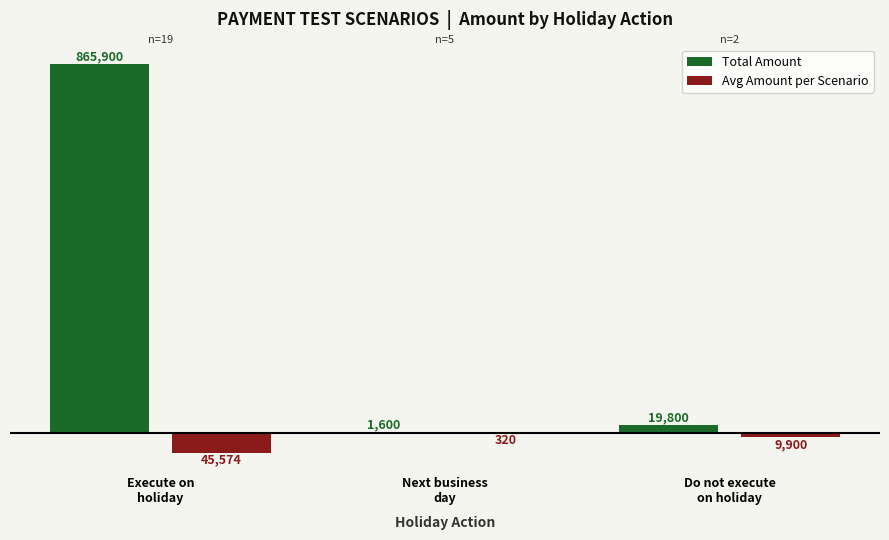

What is the maximum value for Total Amount?

865900.0